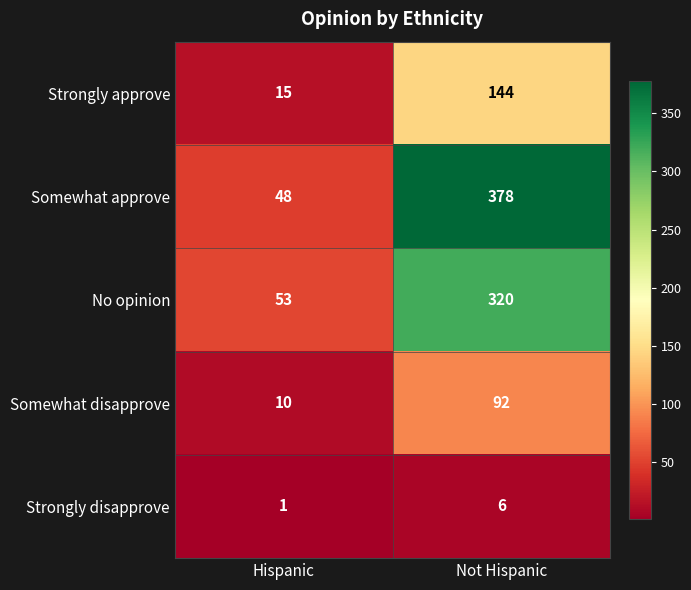

List the series in order of their peak value, lowest first.

Strongly disapprove, Somewhat disapprove, Strongly approve, No opinion, Somewhat approve